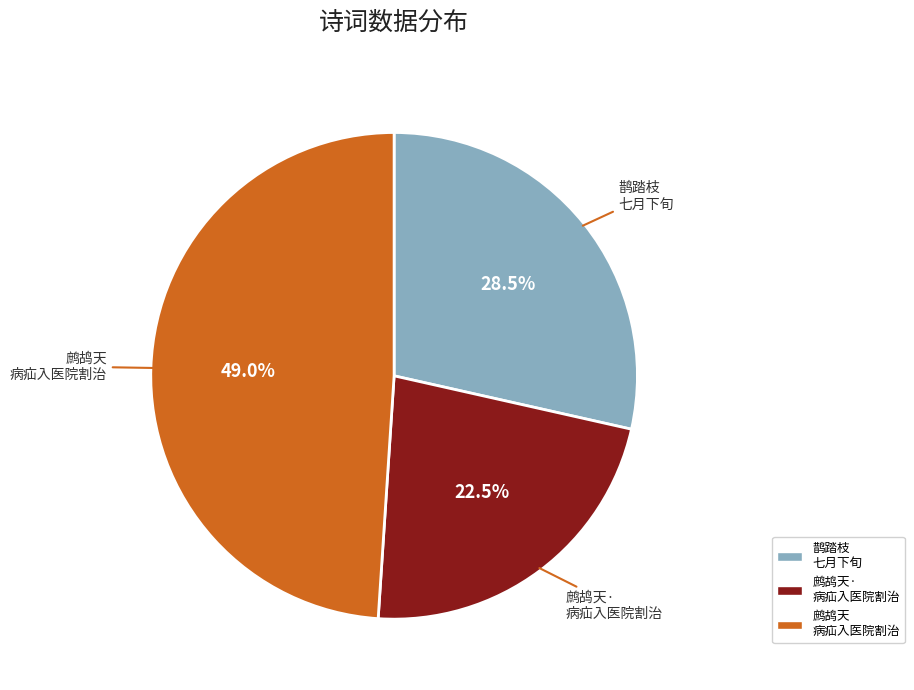

What is the ratio of the value at 鹊踏枝 七月下旬 to the value at 鹧鸪天 病疝入医院割治?

0.6